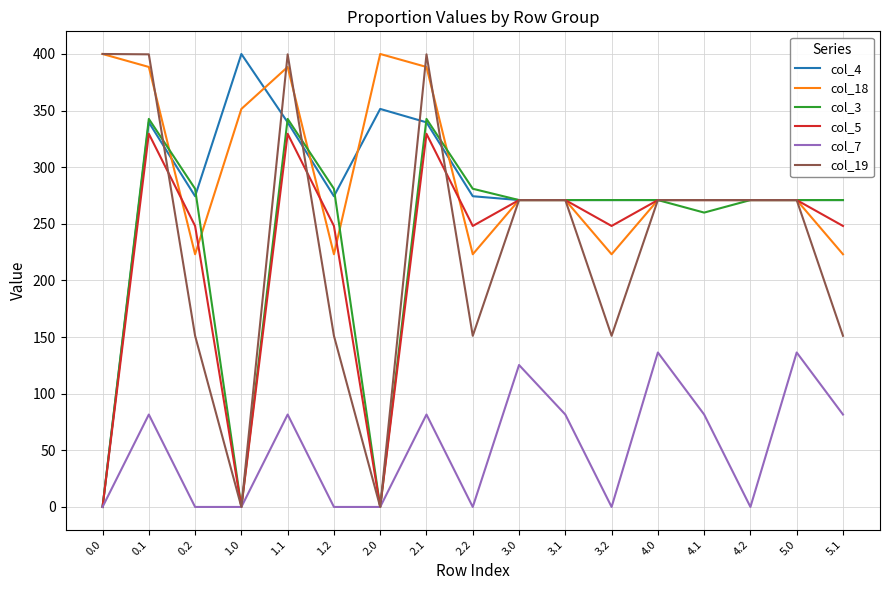

What is the greatest value displayed?

400.0